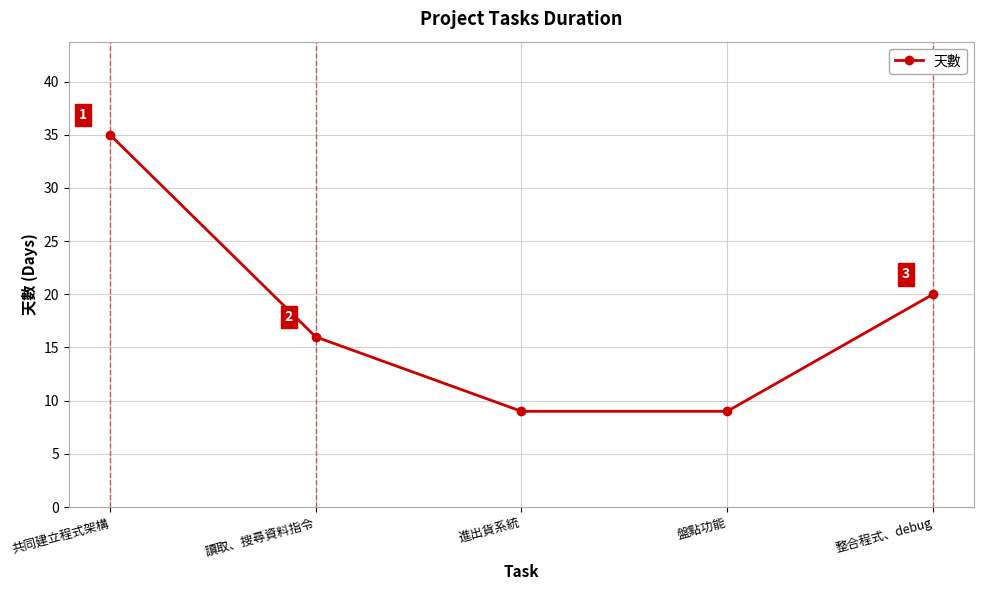

True or false: there are more than 0 points higher than both neighbors.

False